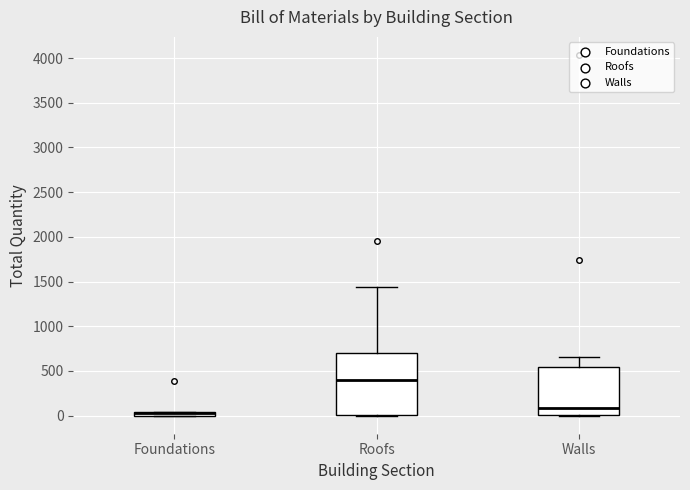

Where is the upper edge of the box for Foundations on the y-axis? The values are not printed on the chart, so give them approximately, as read against the axis.

50